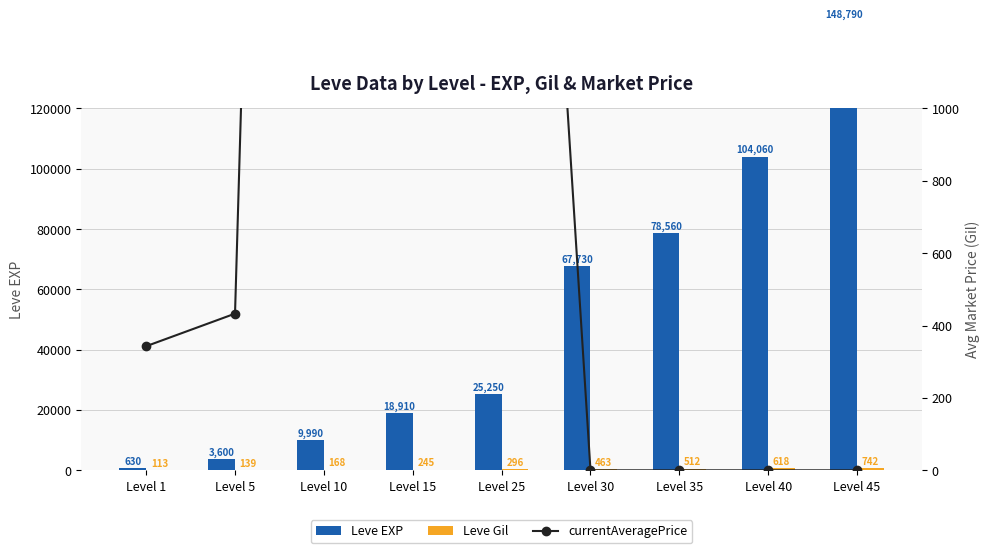

At which label does Leve Gil first exceed 296?

Level 30